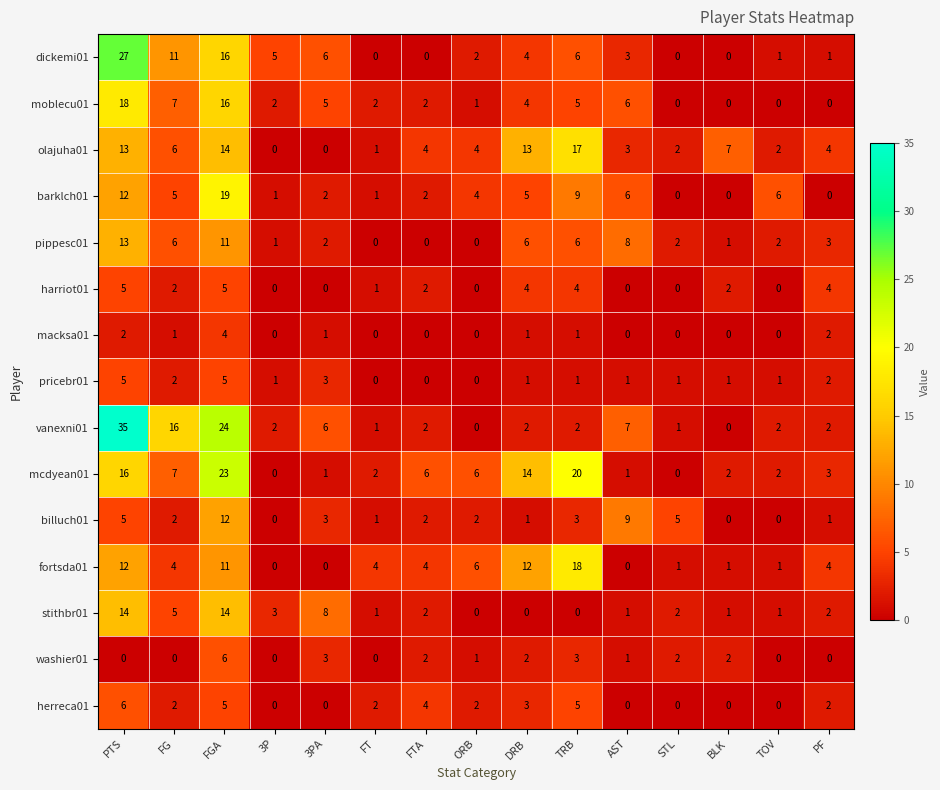

At which category is the sum across all series the highest?

FGA